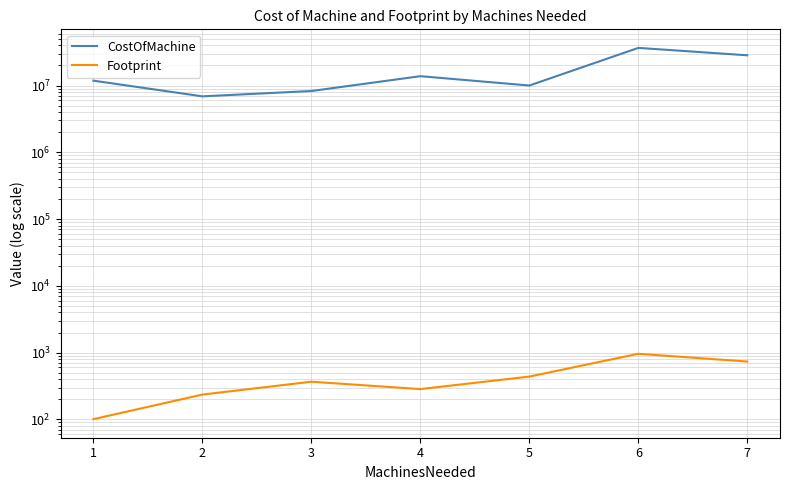

Is the value of Footprint at 1 greater than the value of CostOfMachine at 4?

No